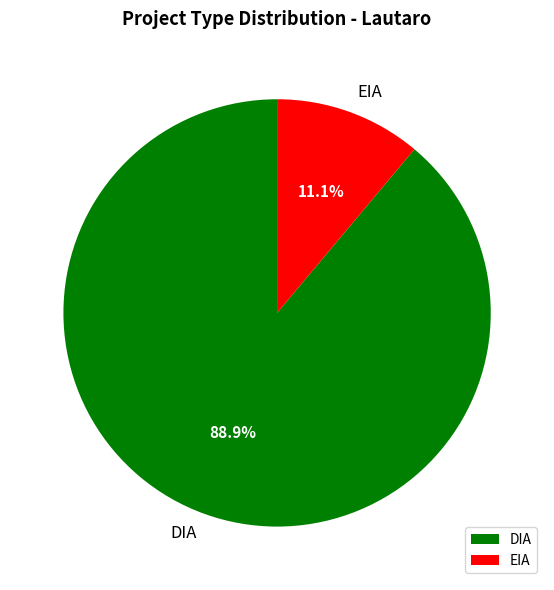

To the nearest percent, what percentage of the pie is EIA?

11%